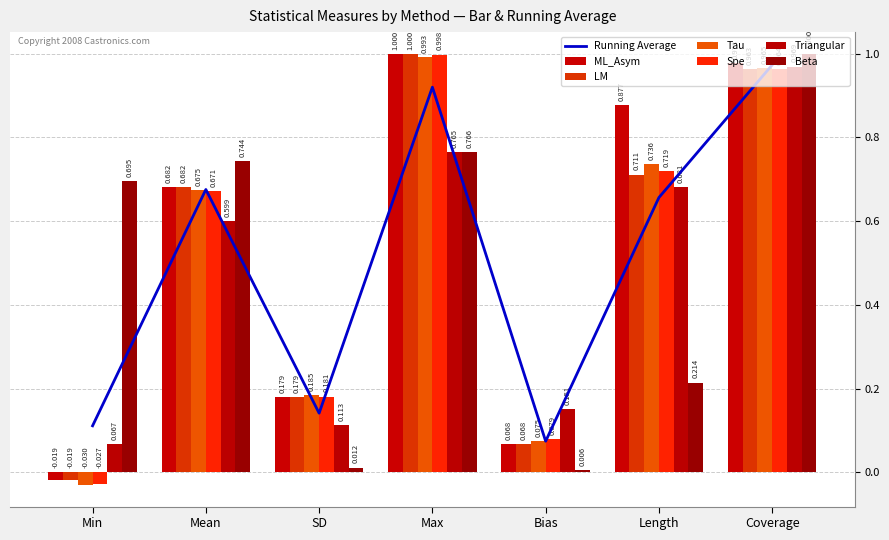

Reading right to left, what are all the values shown in this chart?

ML_Asym: Coverage=1.0	Length=0.9	Bias=0.1	Max=1.0	SD=0.2	Mean=0.7	Min=-0.0
LM: Coverage=1.0	Length=0.7	Bias=0.1	Max=1.0	SD=0.2	Mean=0.7	Min=-0.0
Tau: Coverage=1.0	Length=0.7	Bias=0.1	Max=1.0	SD=0.2	Mean=0.7	Min=-0.0
Spe: Coverage=1.0	Length=0.7	Bias=0.1	Max=1.0	SD=0.2	Mean=0.7	Min=-0.0
Triangular: Coverage=1.0	Length=0.7	Bias=0.2	Max=0.8	SD=0.1	Mean=0.6	Min=0.1
Beta: Coverage=1.0	Length=0.2	Bias=0.0	Max=0.8	SD=0.0	Mean=0.7	Min=0.7